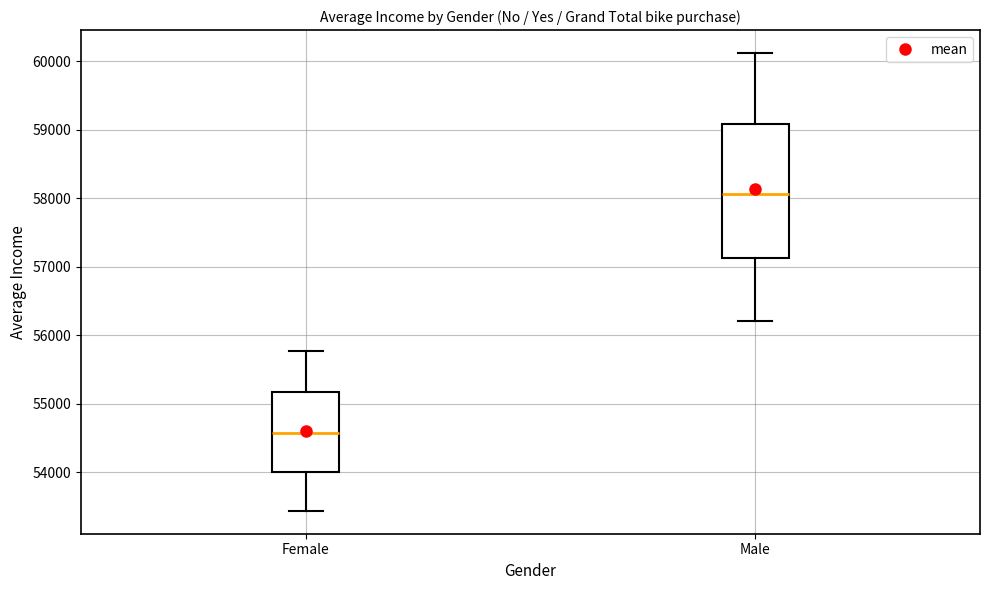

Where does the median line of the box for Male sit on the y-axis? The values are not printed on the chart, so give them approximately, as read against the axis.

58100